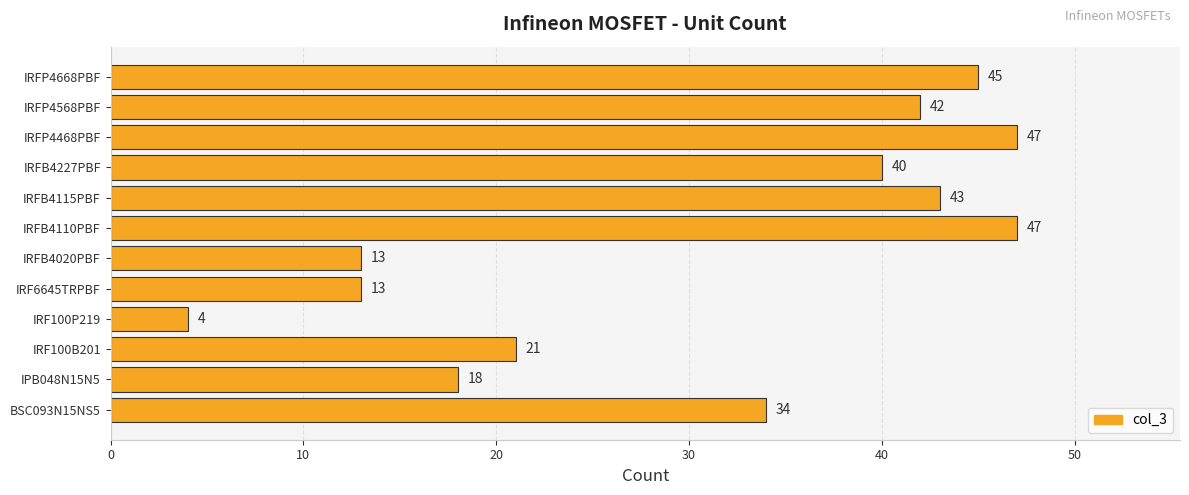

Is it true that the value at IRF100P219 is 4?

True